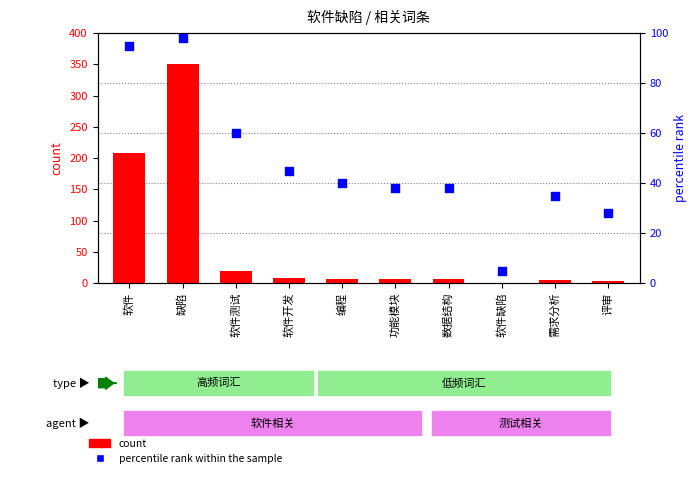

What is the total value across all series at 缺陷?

449